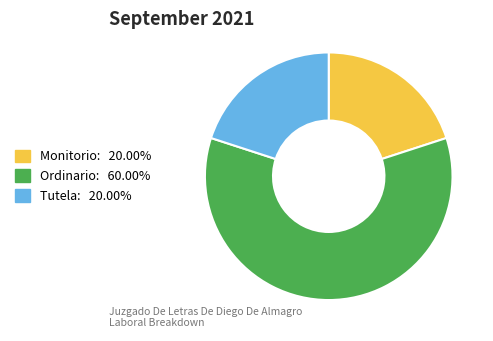

Does any single category account for the majority?

Yes